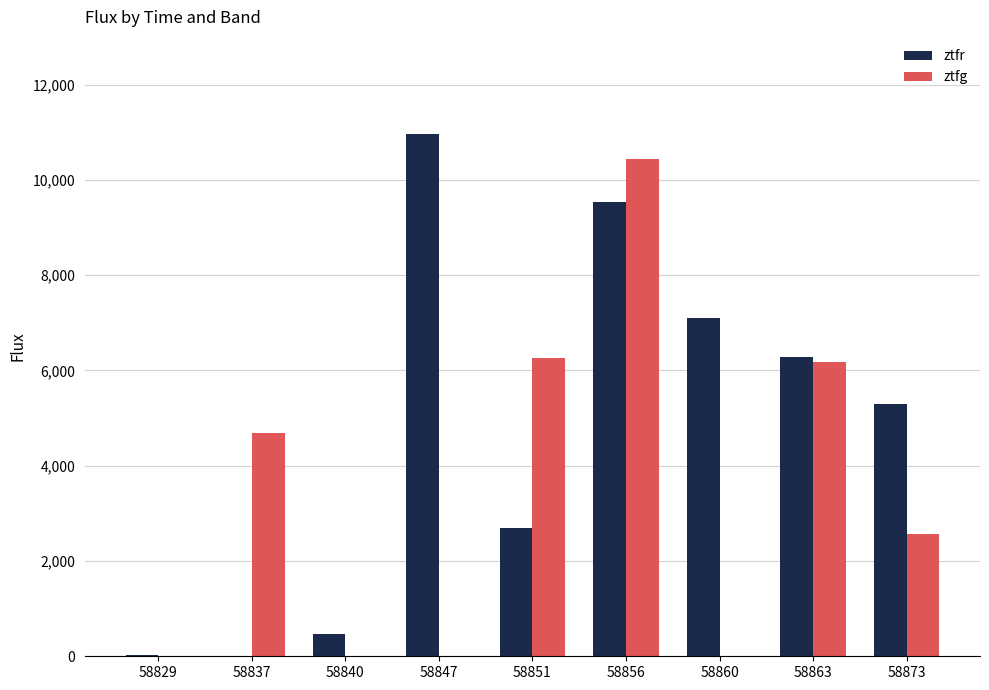

How many values in ztfg are above zero?

5